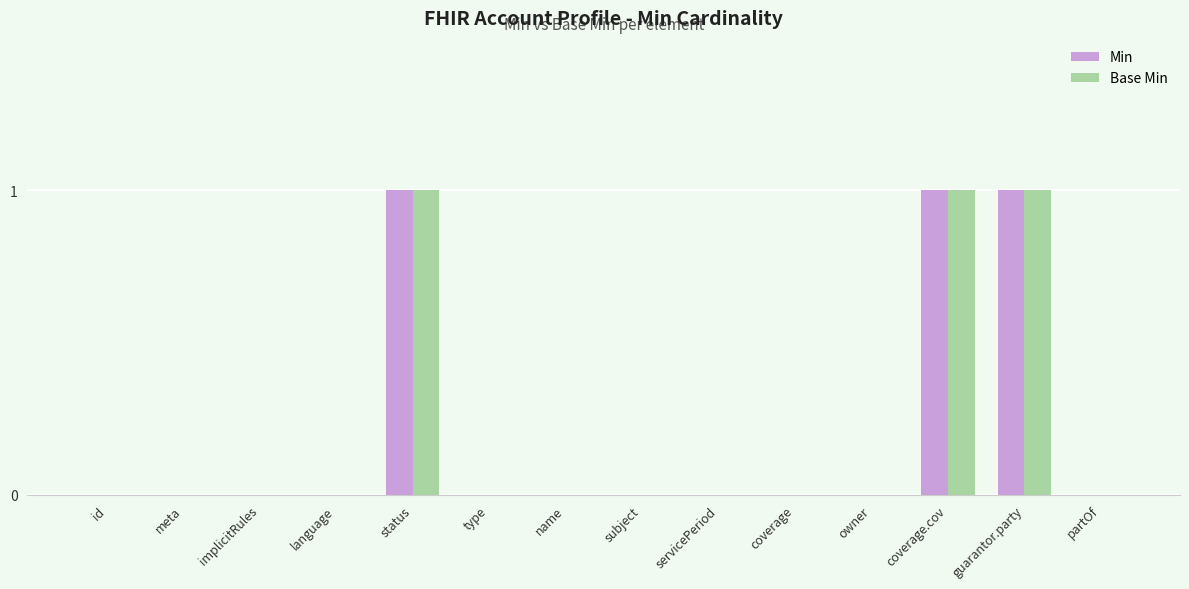

The value of Min at subject is 0. True or false?

True